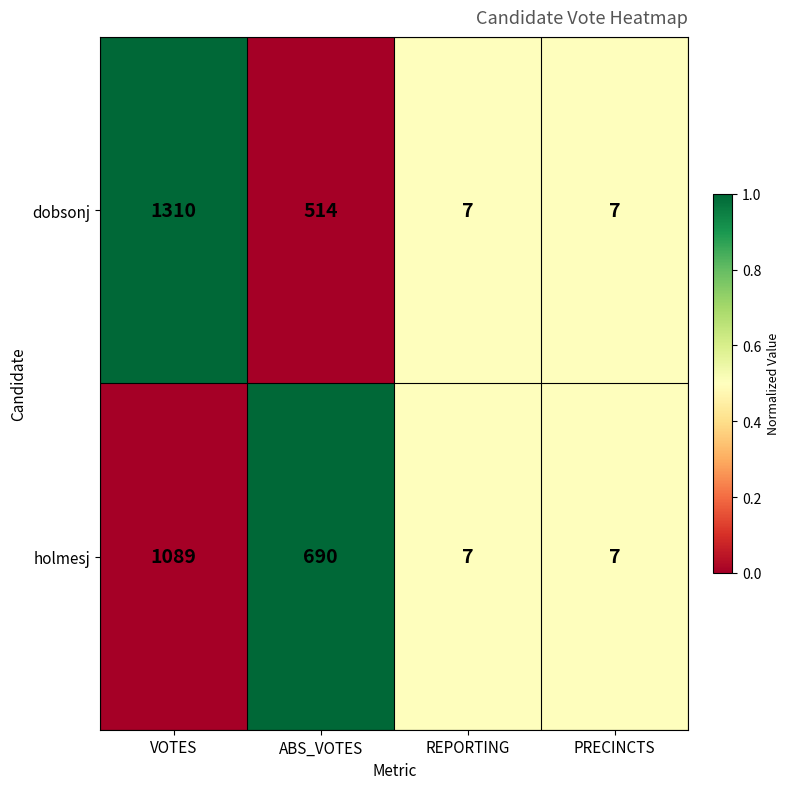

Count the number of data series in this chart.

2